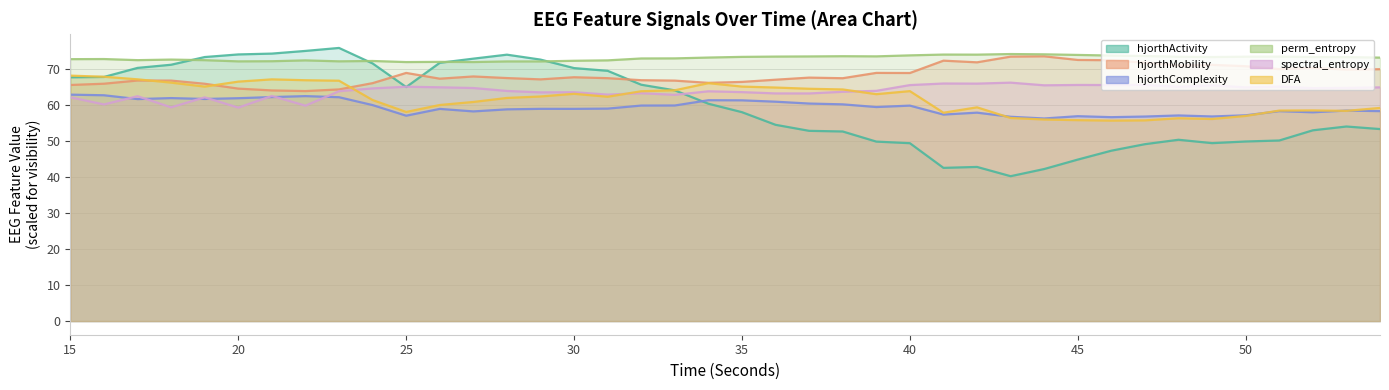

What is the value of the hjorthActivity_EEG point at the 39th from the left?

54.1